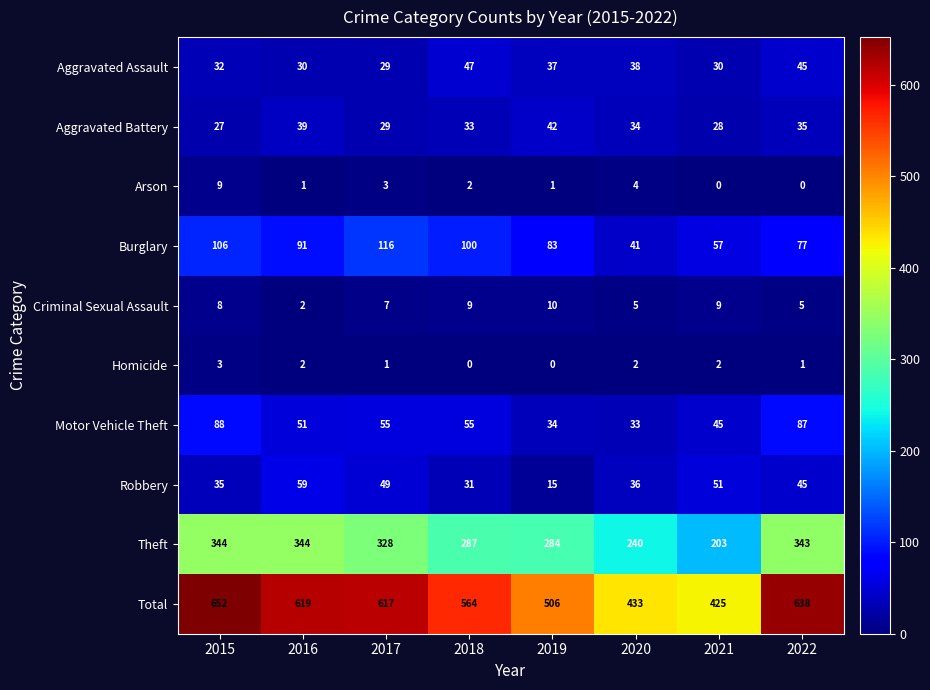

Which series has the largest total across all categories?

Total